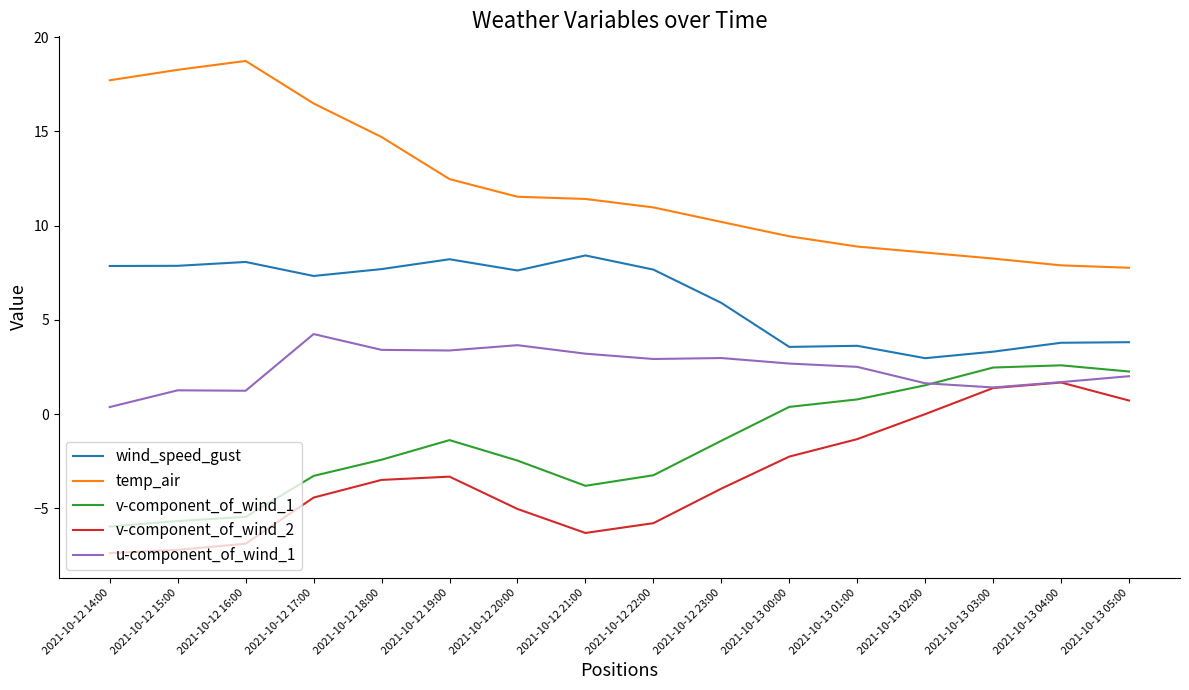

What position from the left is 2021-10-12 19:00?

6